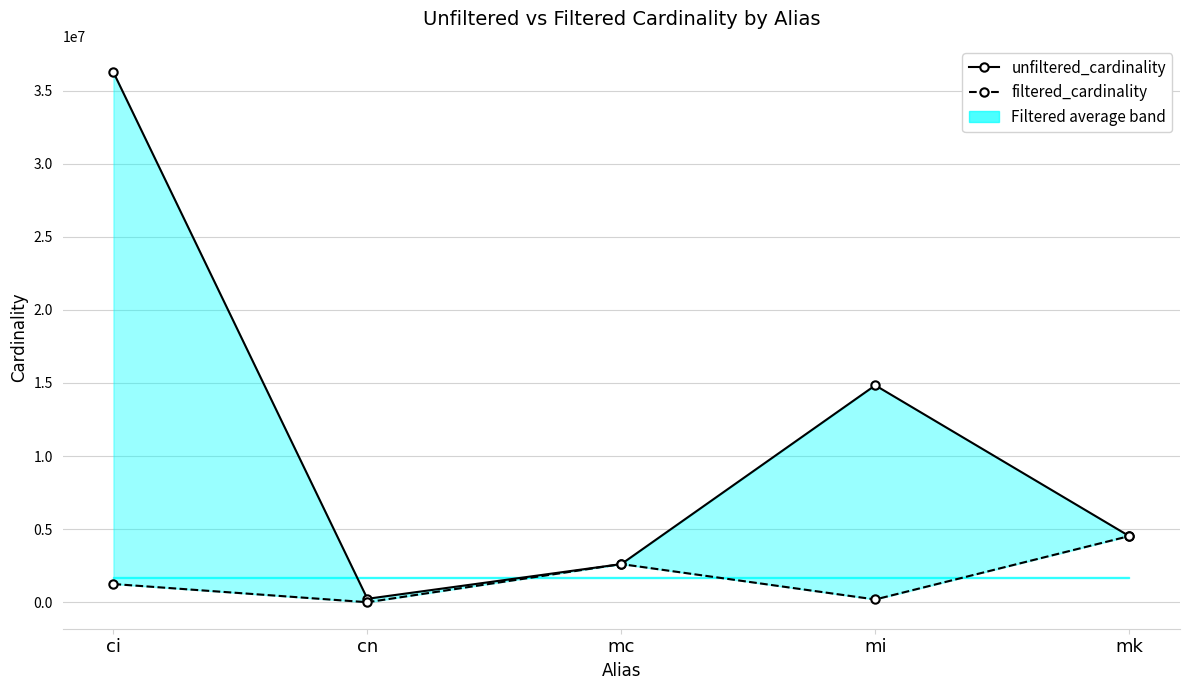

What is the total value across all series at ci?

37489060